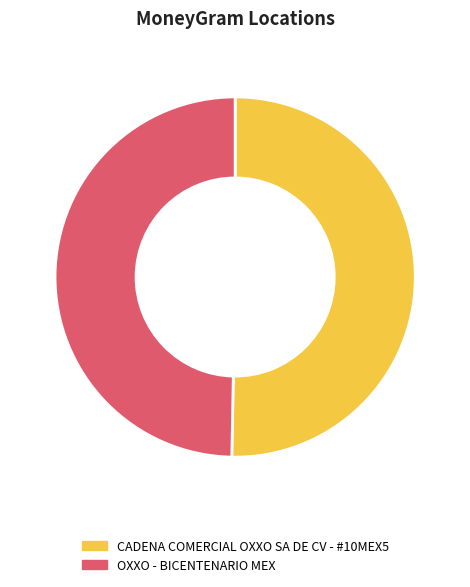

Which slice is the largest?

CADENA COMERCIAL OXXO SA DE CV - #10MEX5